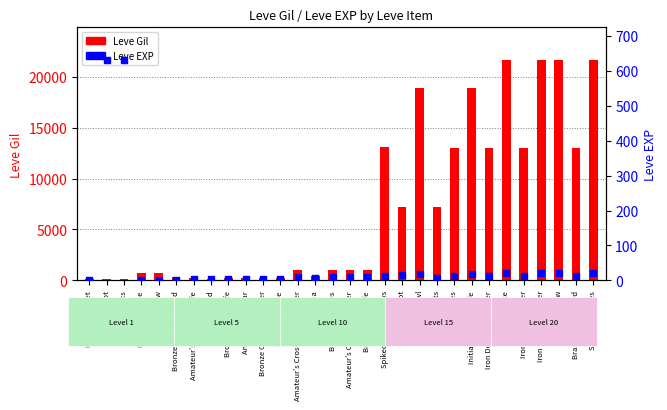

Which series has the largest Y range (max minus min)?

Leve Gil